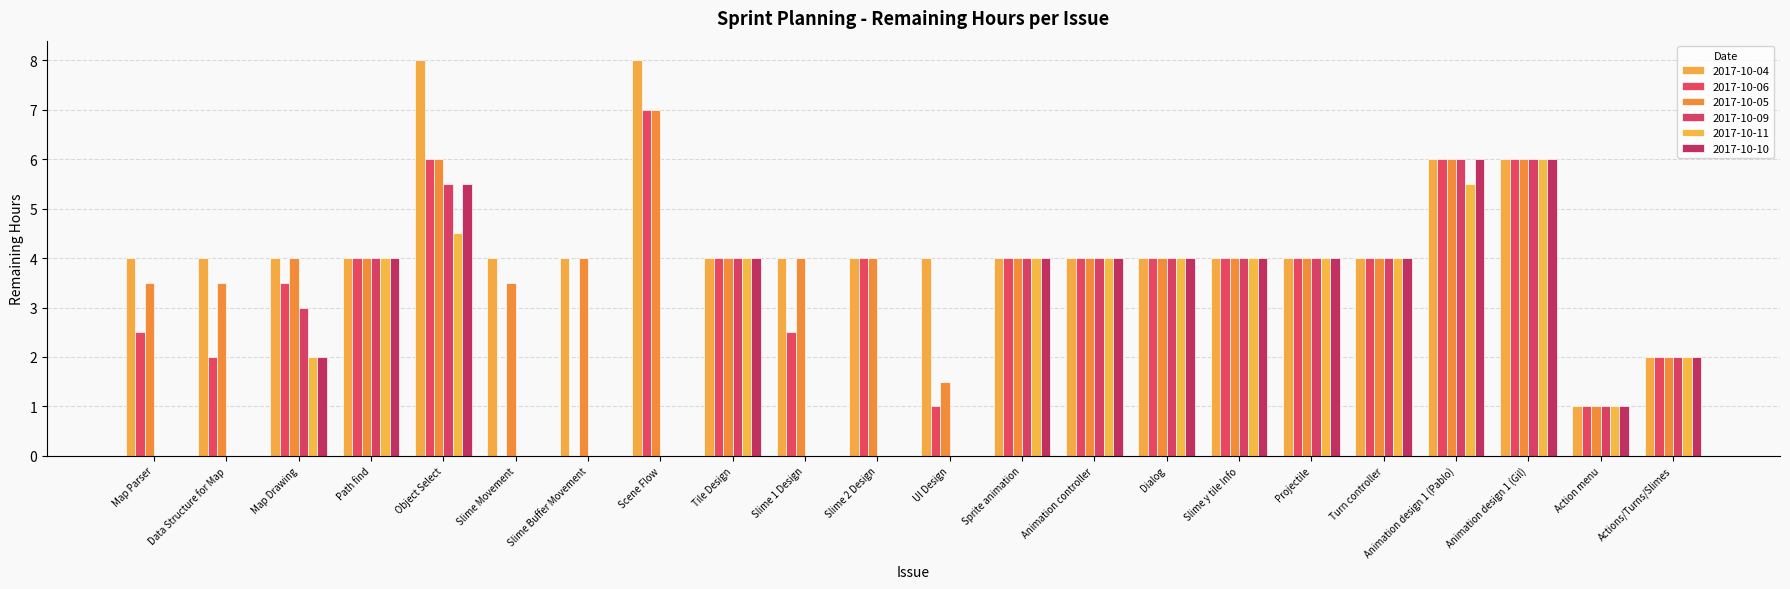

At which category is the sum across all series the highest?

Animation design 1 (Gil)